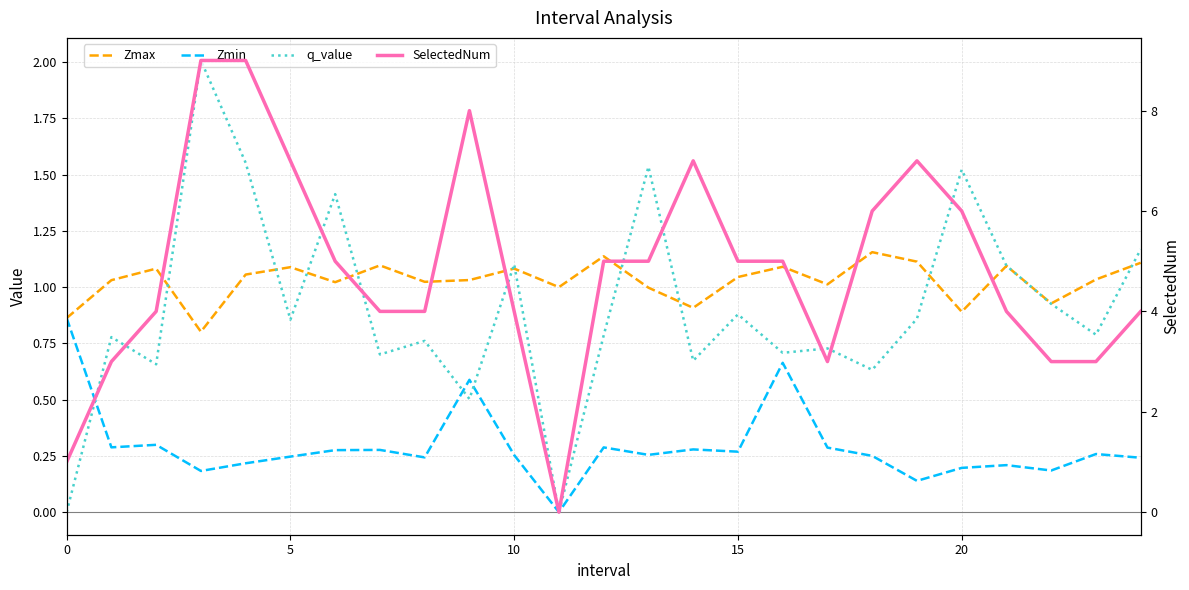

How many interior local valleys does the q_value series have?

9